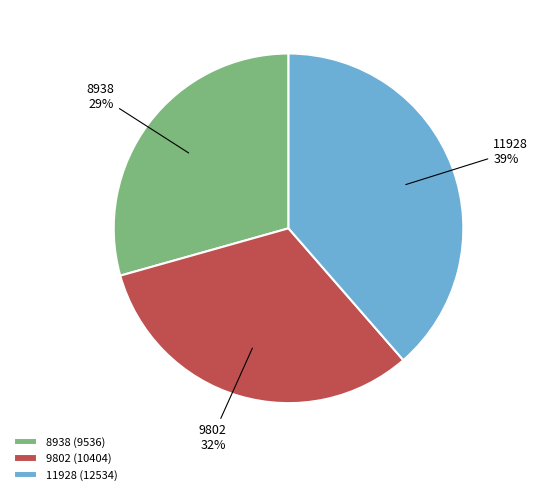

Does any single category account for the majority?

No